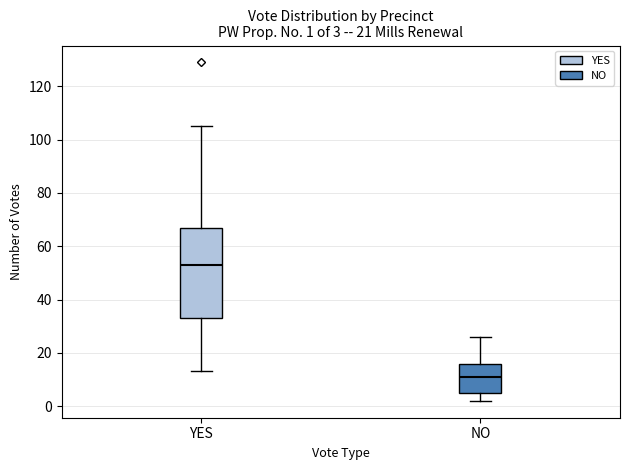

Comparing the boxes themselves (not the whiskers), which one is the tallest?

YES